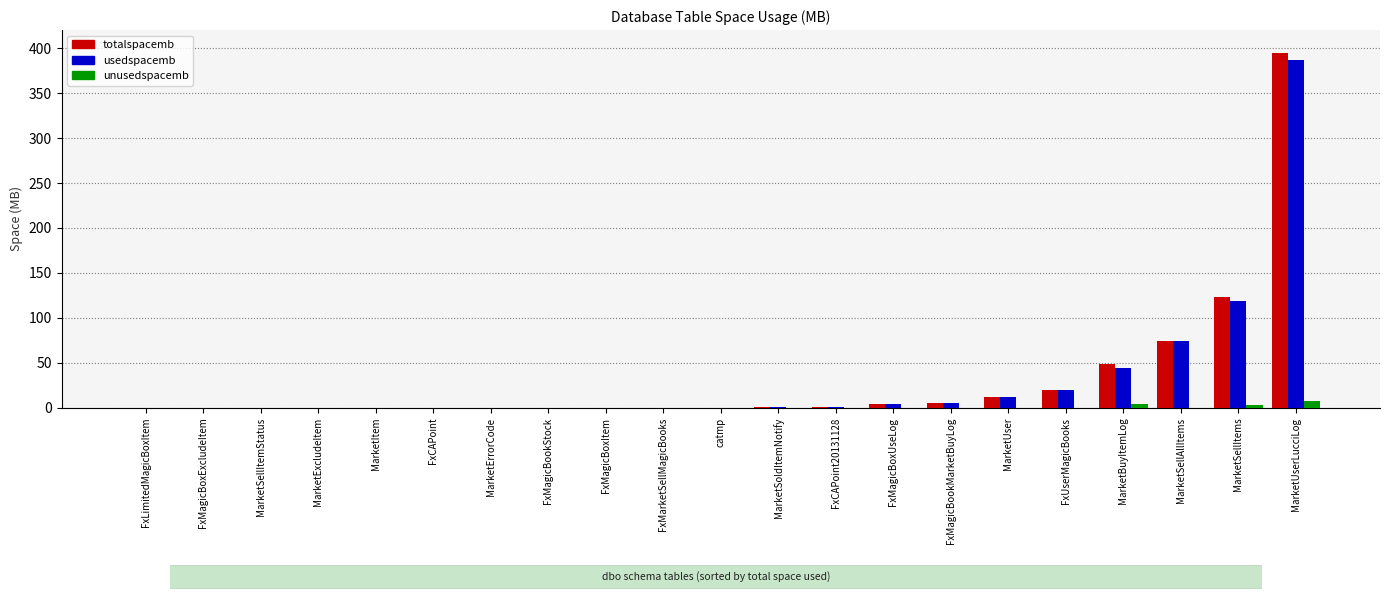

The value of totalspacemb at MarketExcludeItem is 213. True or false?

False